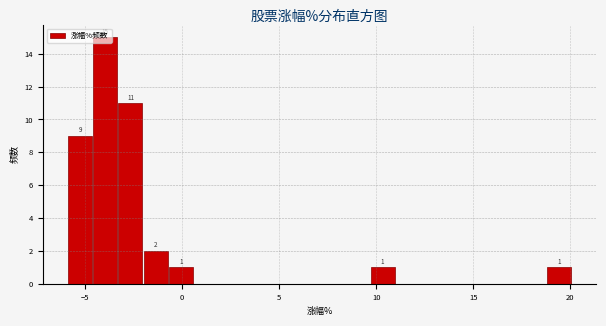

Read against the x-axis, roughly where is the centre of the tallest bar?

-4.0